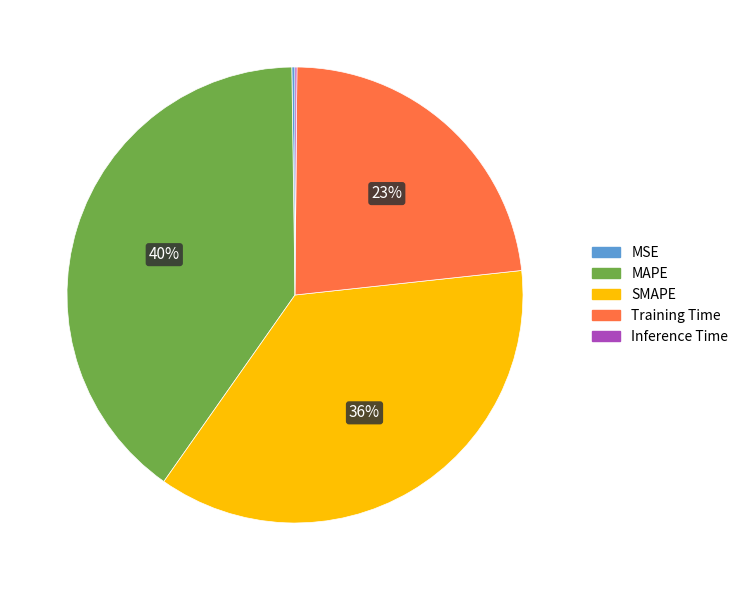

Is SMAPE the majority of the pie?

No